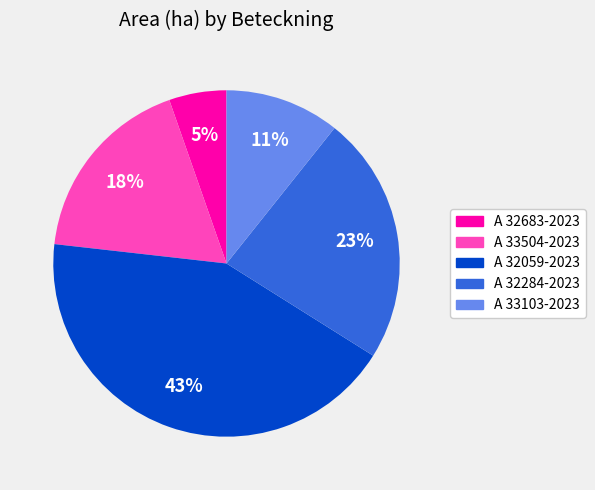

Which has a higher value, A 32683-2023 or A 33103-2023?

A 33103-2023